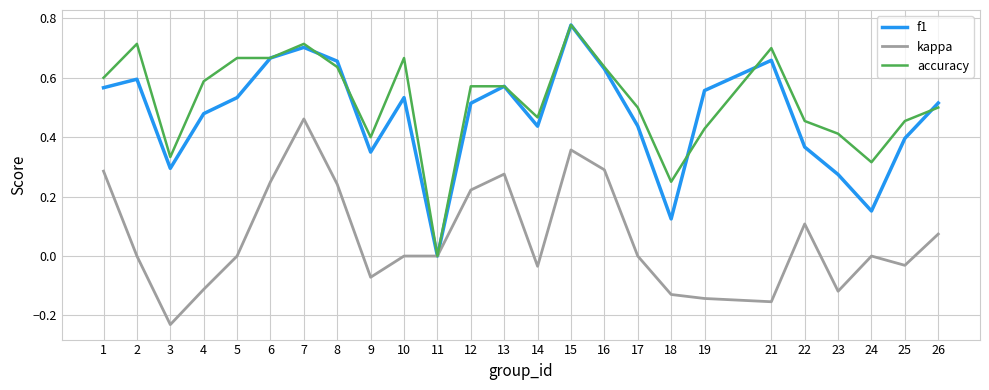

Which series has the largest total across all categories?

accuracy